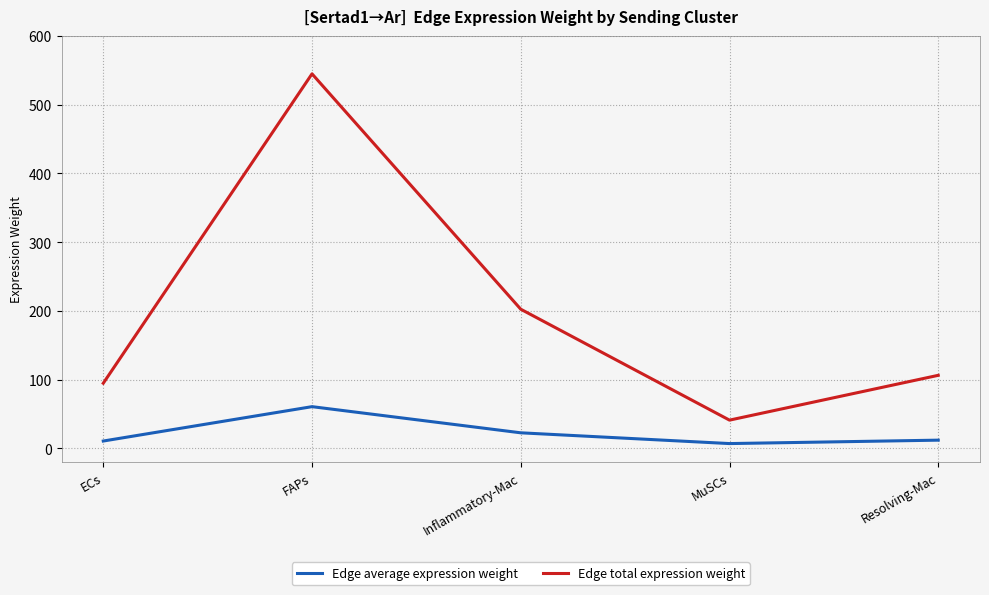

Where does the Edge total expression weight series first go above 106?

FAPs